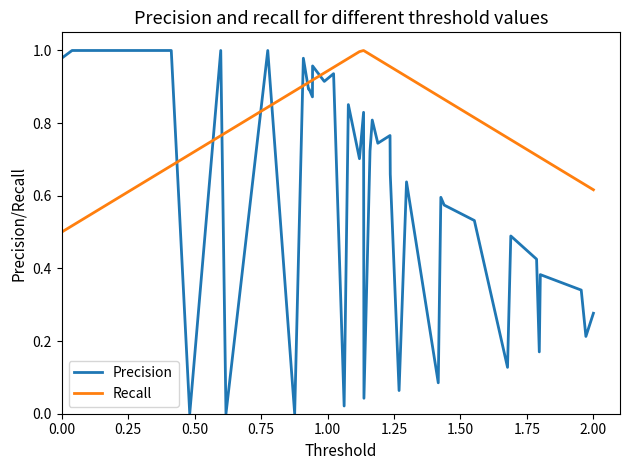

How many times do Precision and Recall cross each other?

9